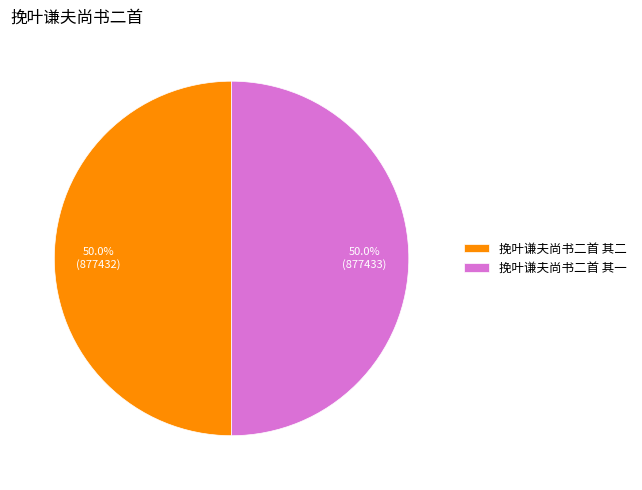

To the nearest percent, what portion does 挽叶谦夫尚书二首 其二 represent?

50%